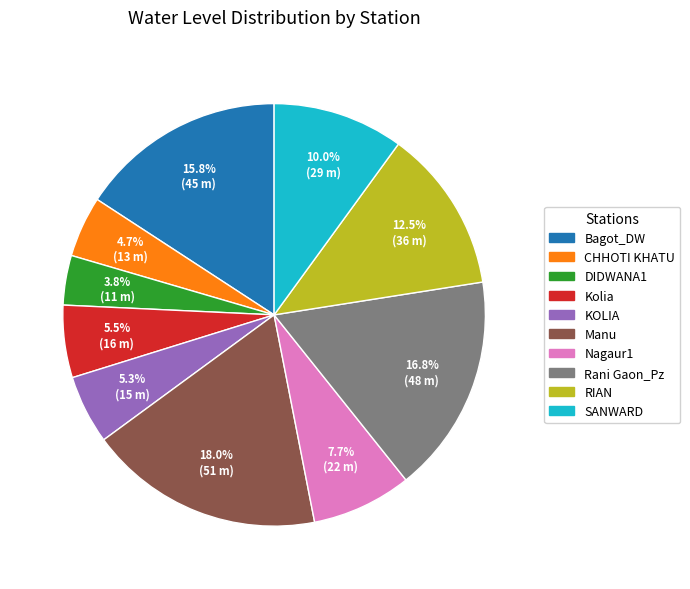

To the nearest percent, what is the combined percentage of KOLIA and Nagaur1?

13%